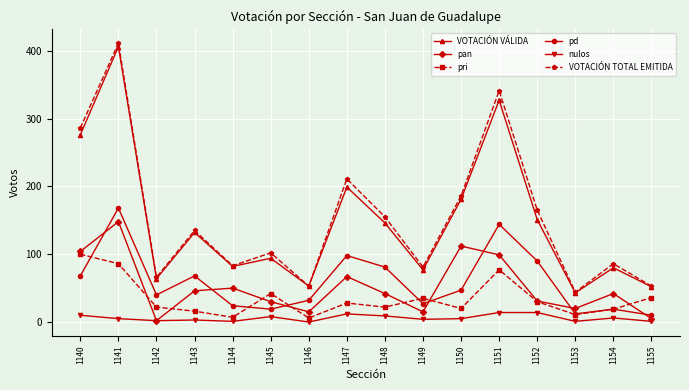

The value of VOTACIÓN VÁLIDA at 1148 is 252. True or false?

False